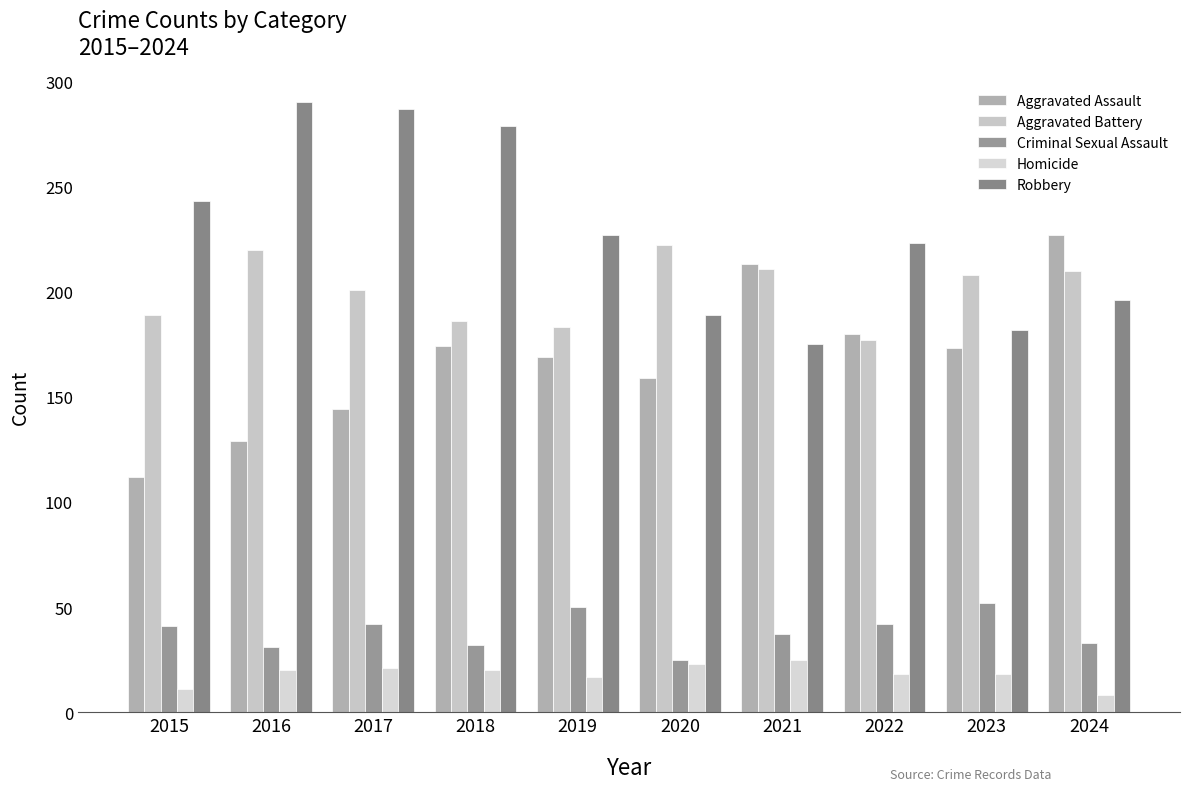

Does the chart contain any negative values?

No